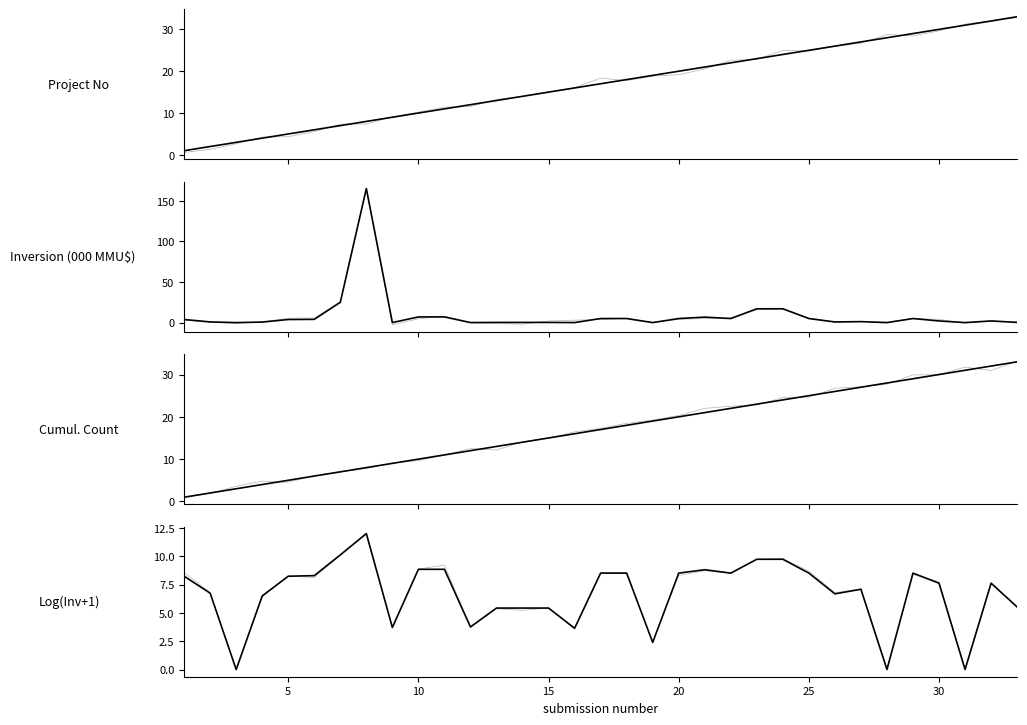

The Project No series shows 4.0 at 4. True or false?

True